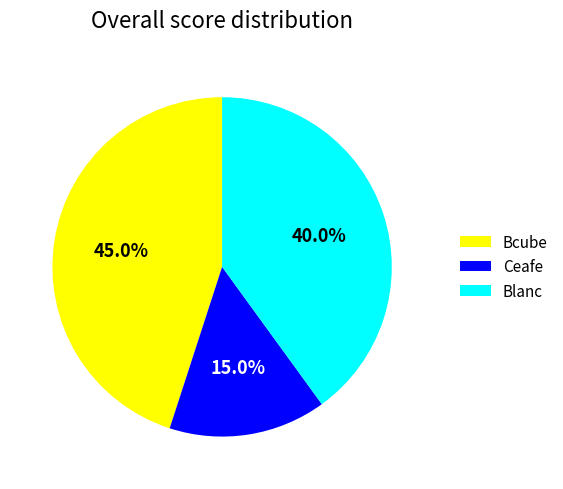

Which has a higher value, Blanc or Ceafe?

Blanc